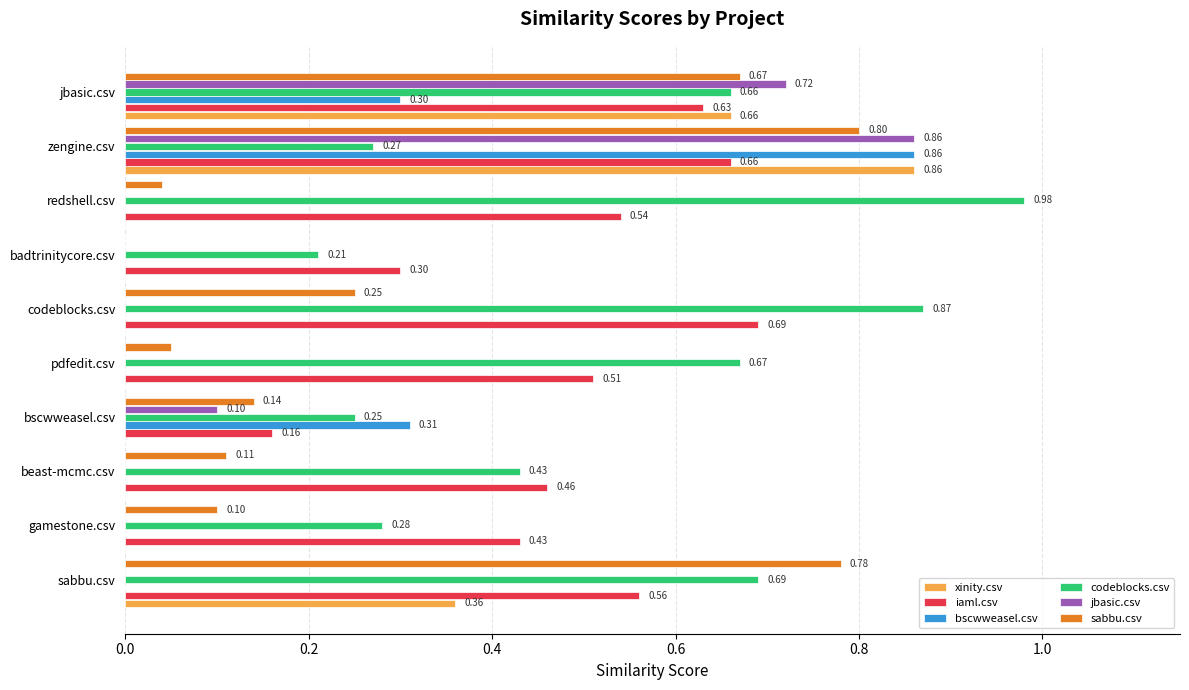

At which label is iaml.csv closest to 0?

bscwweasel.csv